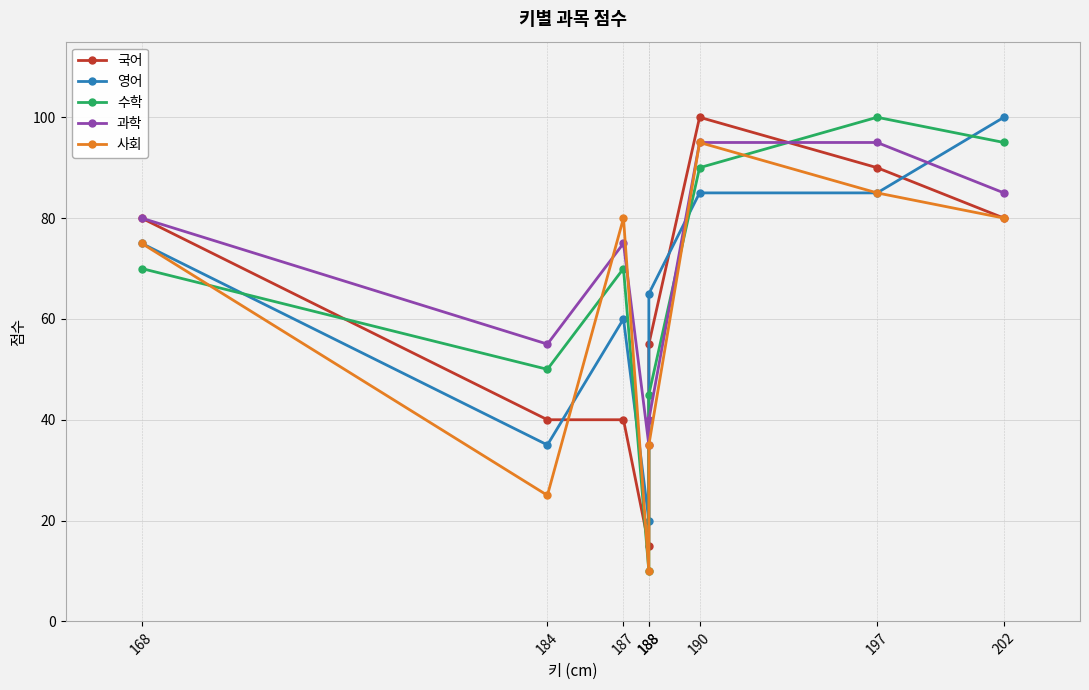

At which category does 과학 reach its first local peak?

187